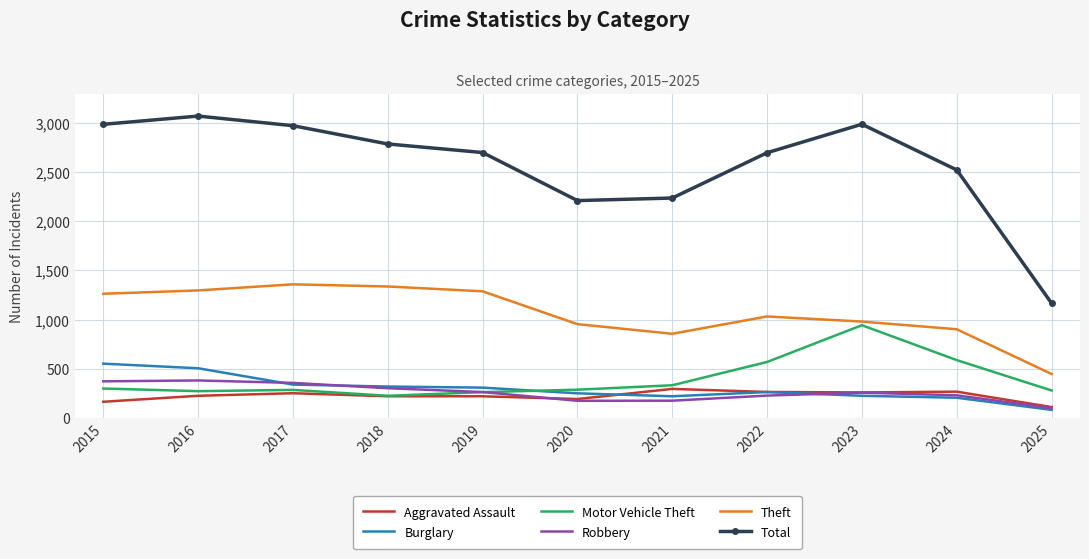

True or false: Robbery and Theft cross at least once.

False